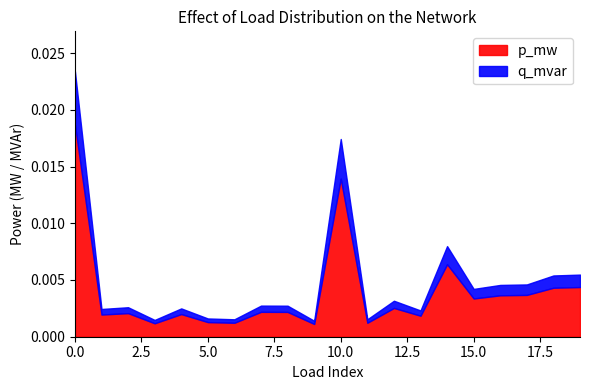

Does the chart display data point markers on the line(s)?

No